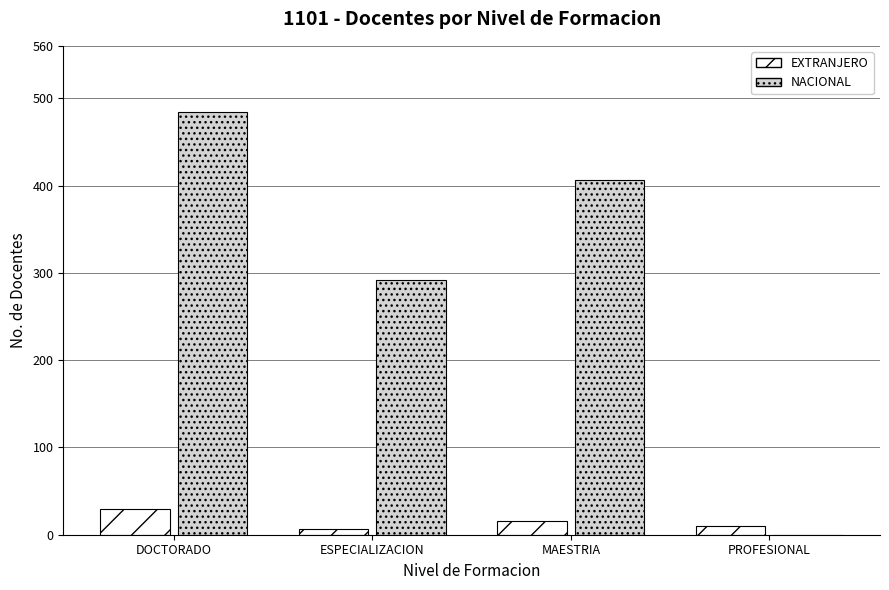

What is the sum of all NACIONAL values?

1182